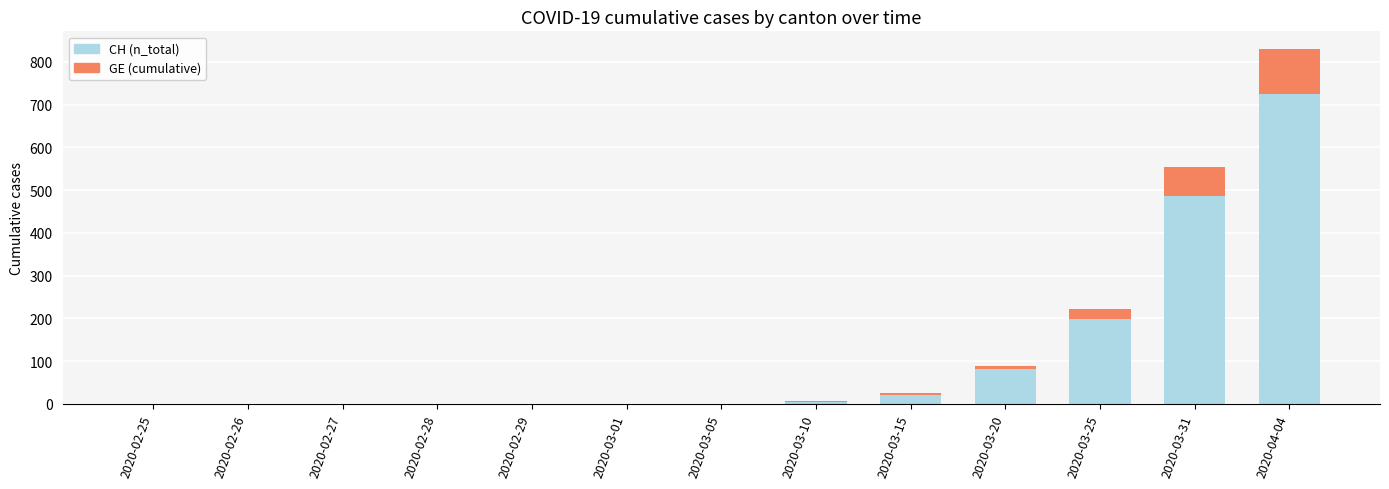

At which category is the sum across all series the highest?

2020-04-04